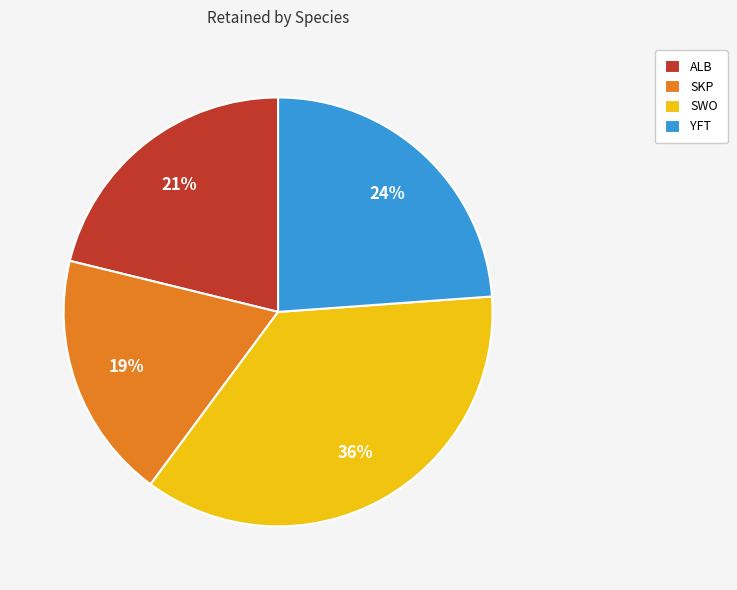

To the nearest percent, what is the average slice percentage?

25%